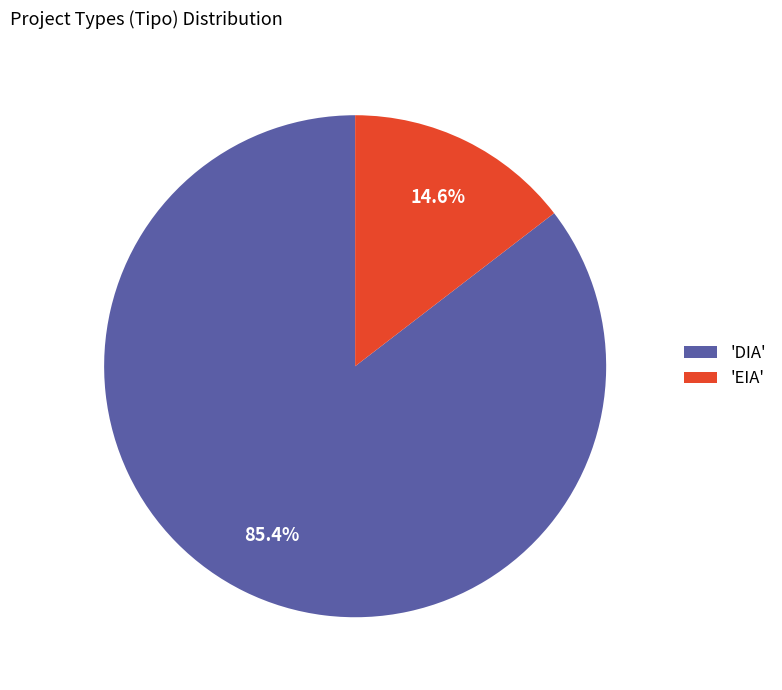

Is there any slice that represents more than half of the pie?

Yes